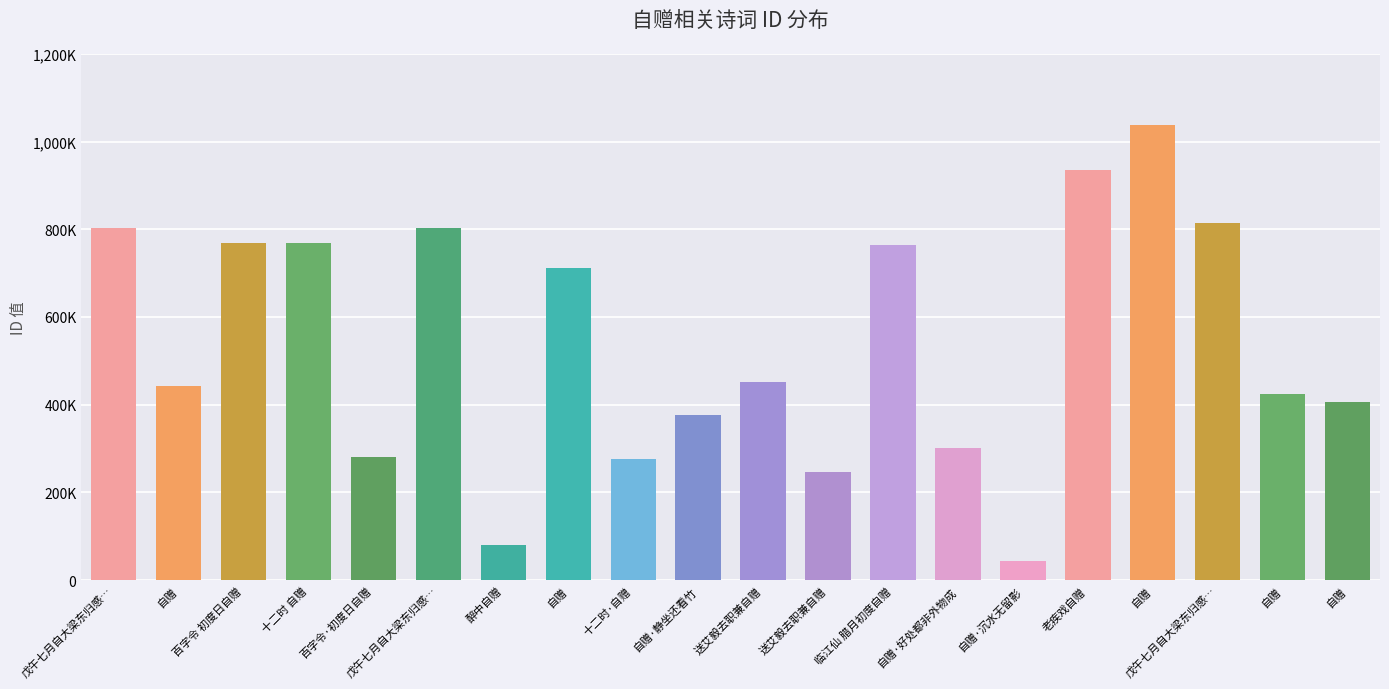

Are the bars horizontal?

No